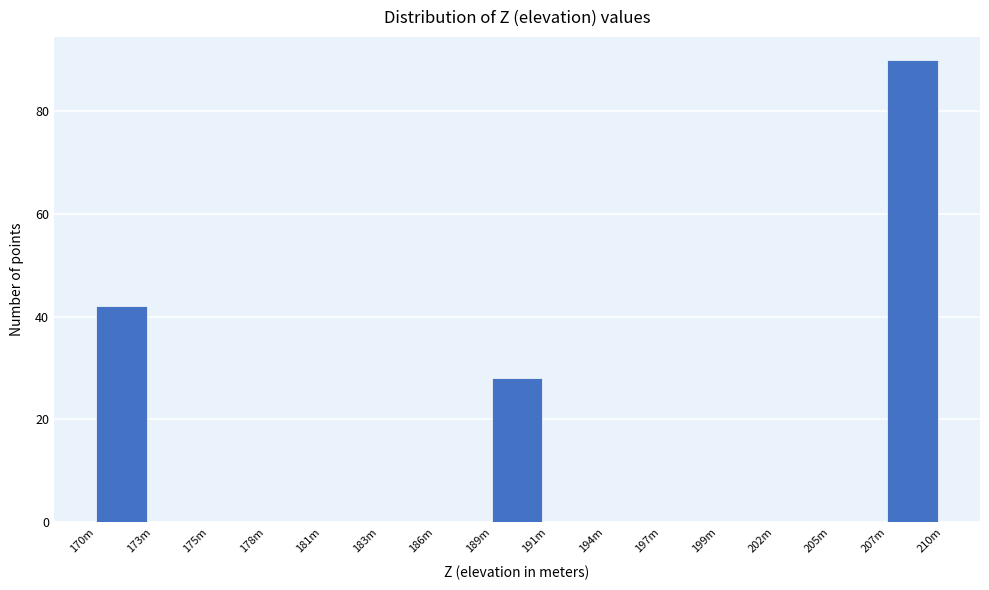

Reading left to right, transcribe all the data shown in this chart.

170m=42	173m=0	175m=0	178m=0	181m=0	183m=0	186m=0	189m=28	191m=0	194m=0	197m=0	199m=0	202m=0	205m=0	207m=90